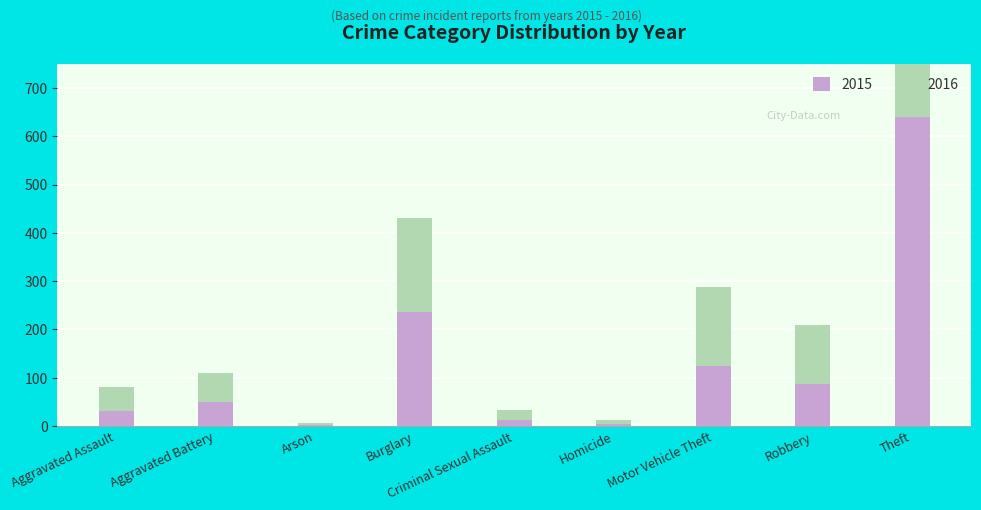

True or false: 2016 has a value of 50 at Aggravated Assault.

True